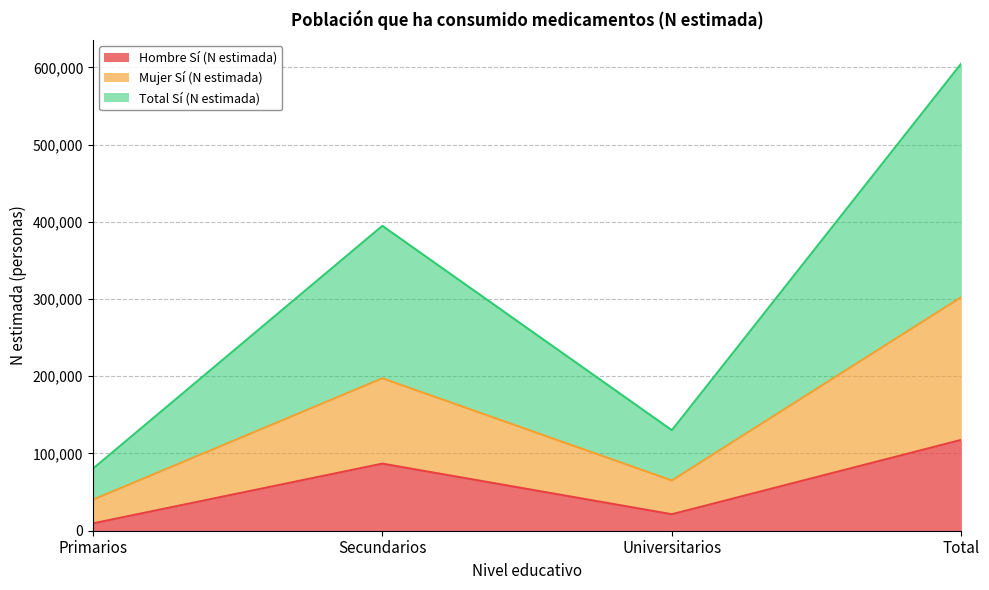

Is the value of Total Sí (N estimada) at Universitarios greater than the value of Hombre Sí (N estimada) at Secundarios?

No